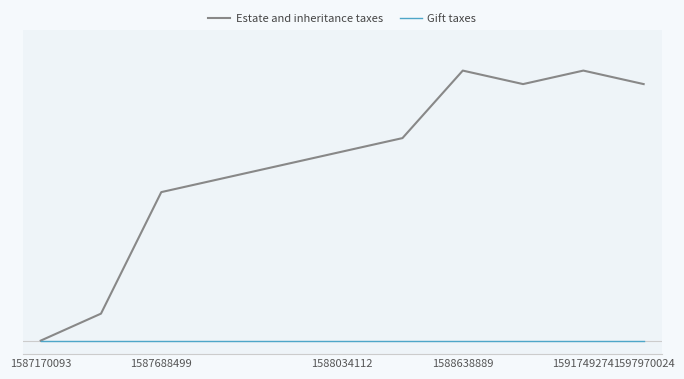

What are all the series names shown in the legend?

Estate and inheritance taxes, Gift taxes